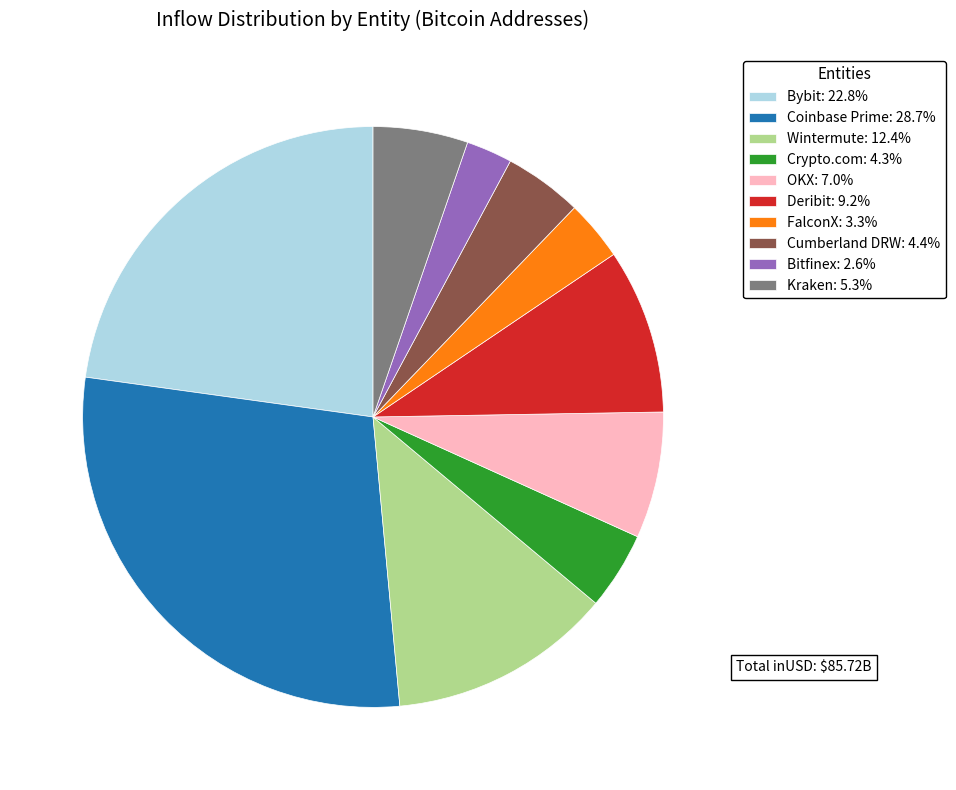

Do OKX: 7.0% and Deribit: 9.2% together represent more than half of the pie?

No